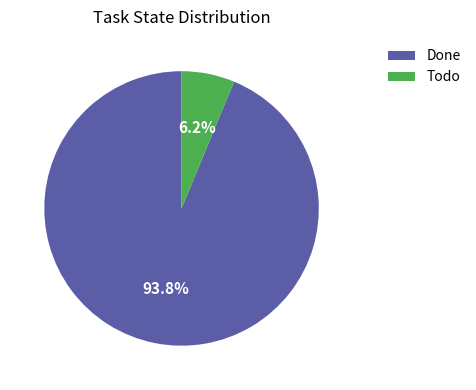

Which slice is the largest?

Done